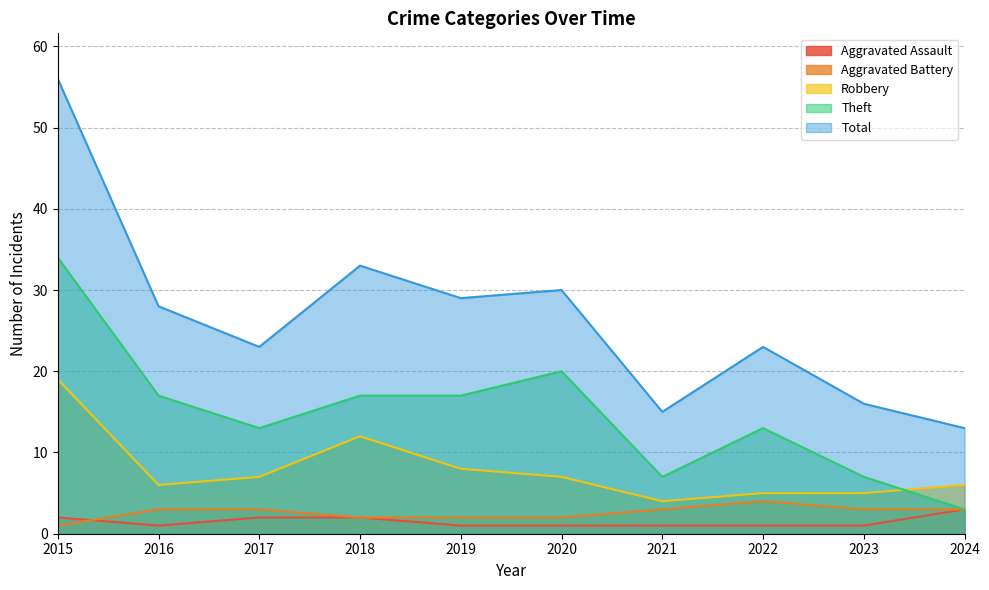

What is the difference between the highest and lowest values at 2019?

28